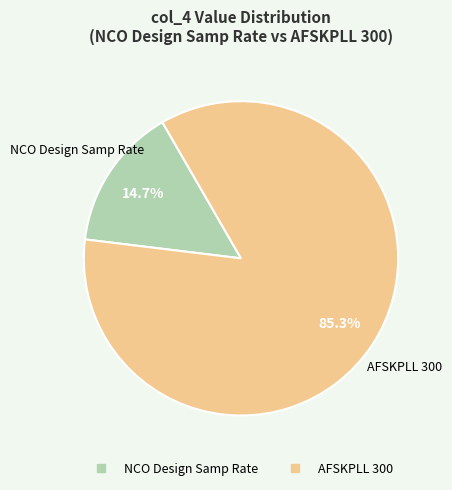

True or false: NCO Design Samp Rate accounts for 15% of the total.

True